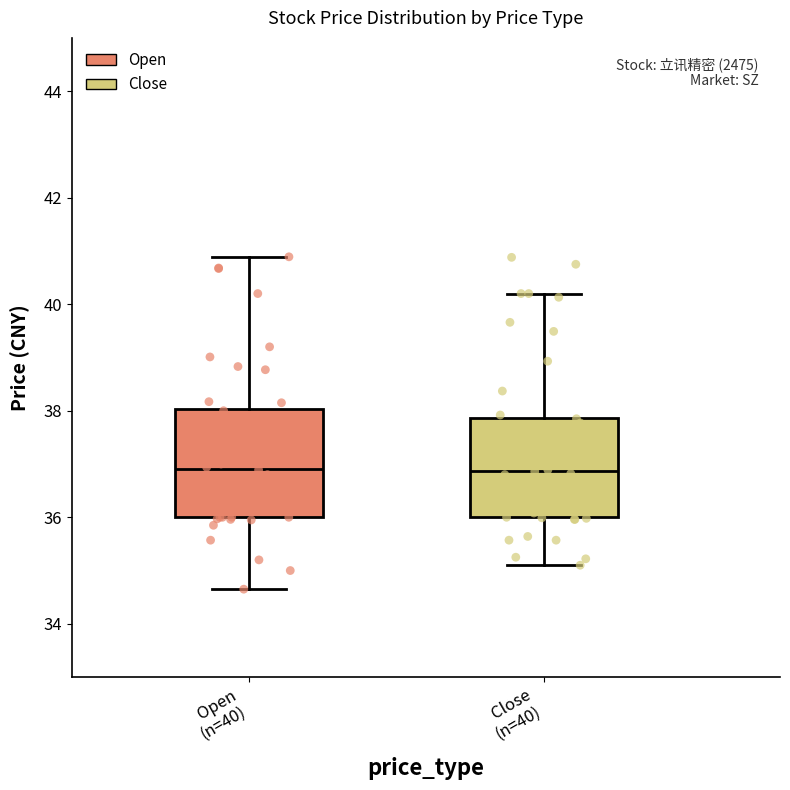

Reading left to right, transcribe this box plot: for each box, give where its median line is, the range the box spans, and where its two whiskers end, as read against the y-axis. The values are not printed on the chart, so give them approximately, as read against the axis.

Open (n=40): median 37.0, box 36.0 to 38.0, whiskers 34.6 to 40.8
Close (n=40): median 36.8, box 36.0 to 37.8, whiskers 35.2 to 40.2